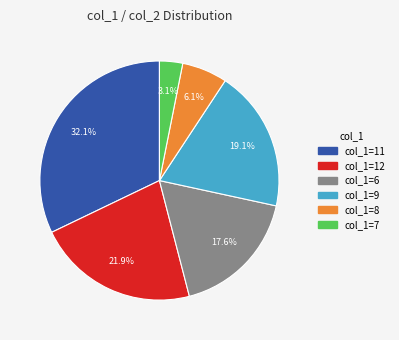

Is there a majority slice in this chart?

No